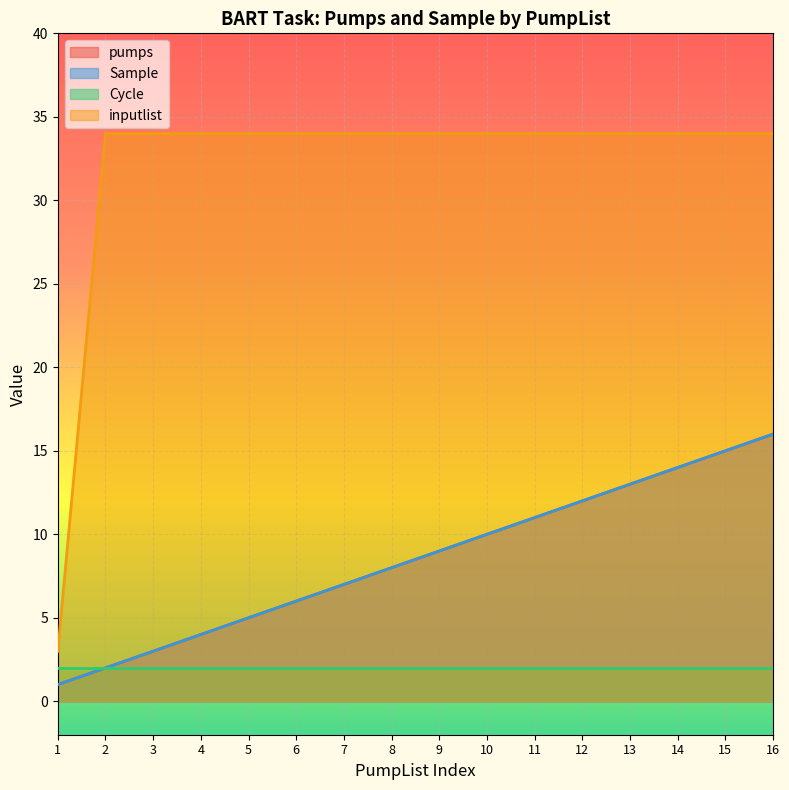

At which label does Sample reach its peak?

16